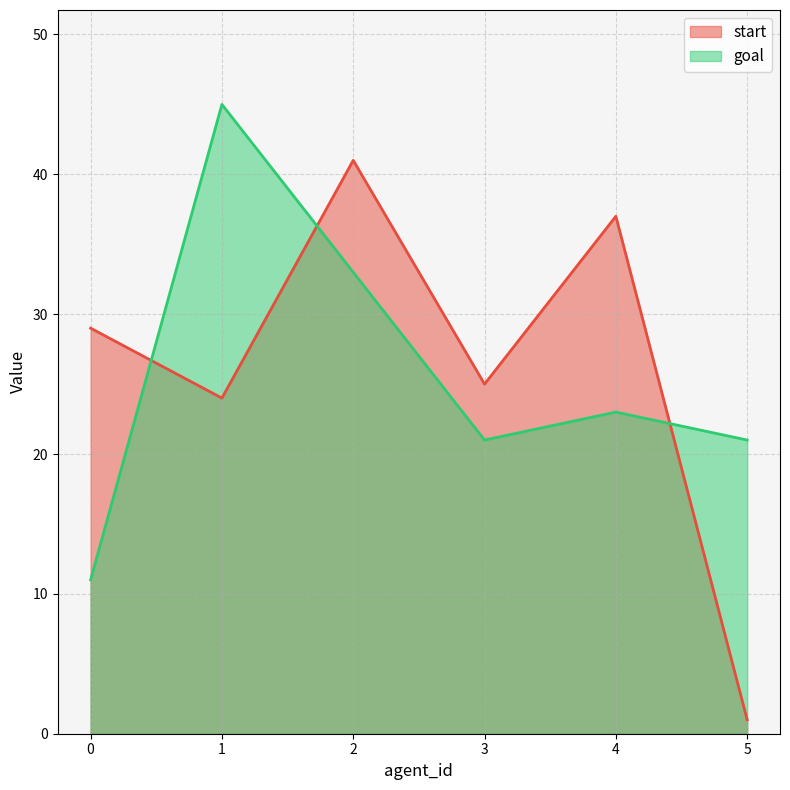

What is the lowest value of the start series?

1